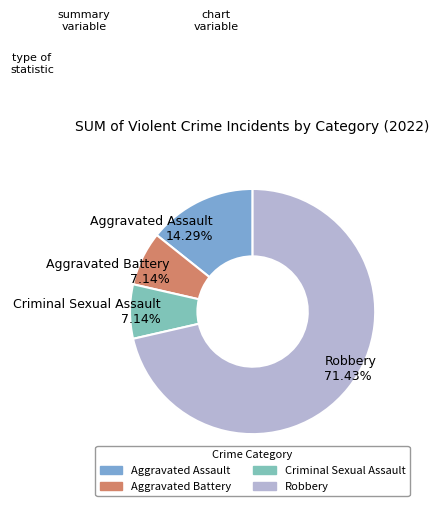

Which has a higher value, Robbery or Aggravated Assault?

Robbery